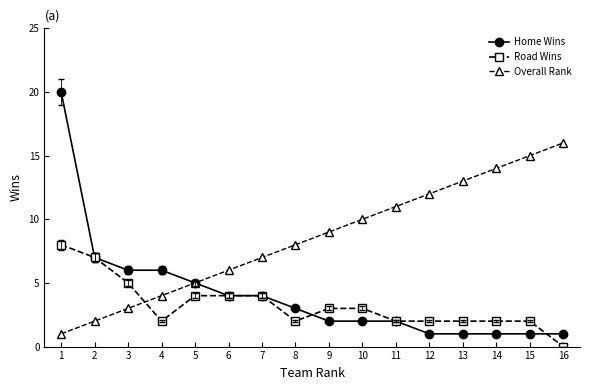

The value of Overall Rank at 16 is 6. True or false?

False